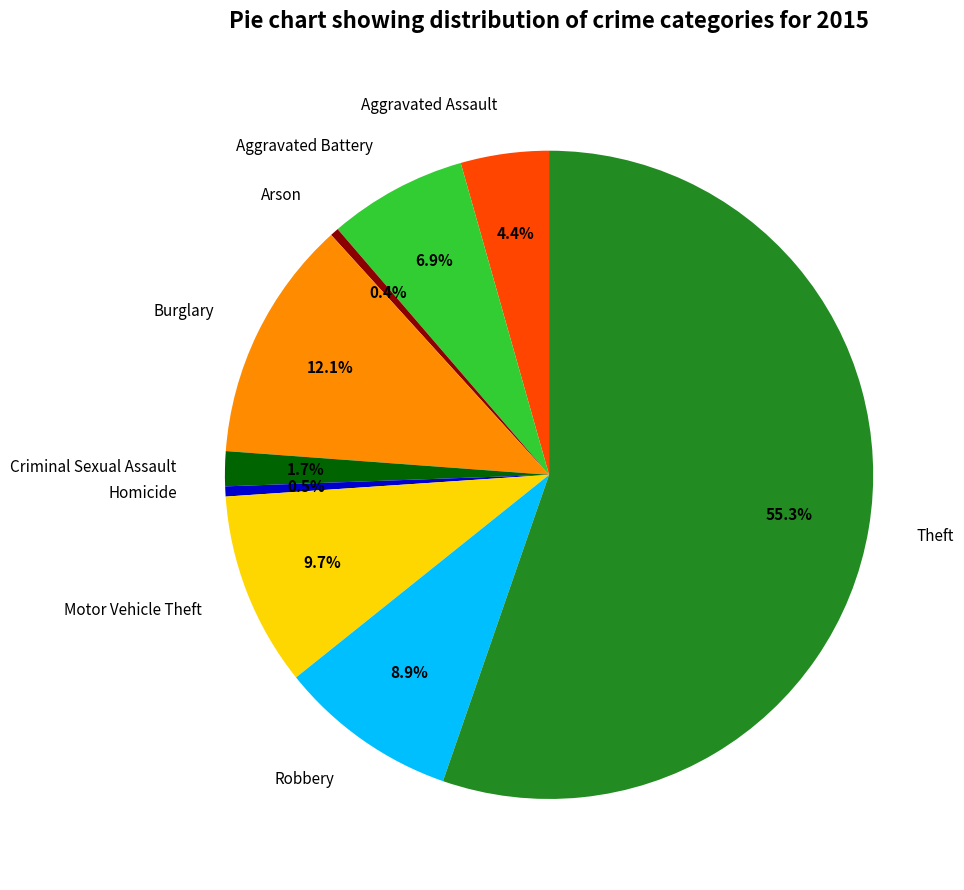

Does Criminal Sexual Assault represent more than half of the total?

No